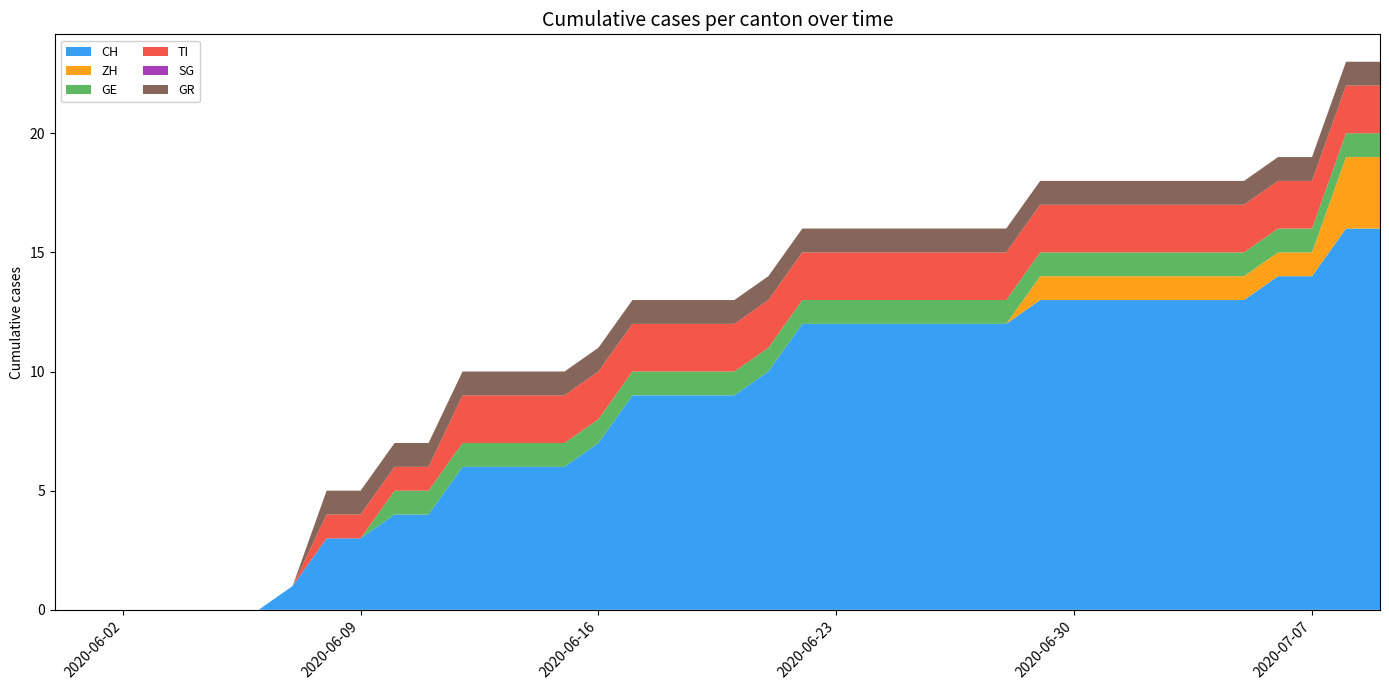

Reading right to left, transcribe all the data shown in this chart.

CH: 16	16	14	14	13	13	13	13	13	13	13	12	12	12	12	12	12	12	10	9	9	9	9	7	6	6	6	6	4	4	3	3	1	0	0	0	0	0	0	0
ZH: 3	3	1	1	1	1	1	1	1	1	1	0	0	0	0	0	0	0	0	0	0	0	0	0	0	0	0	0	0	0	0	0	0	0	0	0	0	0	0	0
GE: 1	1	1	1	1	1	1	1	1	1	1	1	1	1	1	1	1	1	1	1	1	1	1	1	1	1	1	1	1	1	0	0	0	0	0	0	0	0	0	0
TI: 2	2	2	2	2	2	2	2	2	2	2	2	2	2	2	2	2	2	2	2	2	2	2	2	2	2	2	2	1	1	1	1	0	0	0	0	0	0	0	0
SG: 0	0	0	0	0	0	0	0	0	0	0	0	0	0	0	0	0	0	0	0	0	0	0	0	0	0	0	0	0	0	0	0	0	0	0	0	0	0	0	0
GR: 1	1	1	1	1	1	1	1	1	1	1	1	1	1	1	1	1	1	1	1	1	1	1	1	1	1	1	1	1	1	1	1	0	0	0	0	0	0	0	0